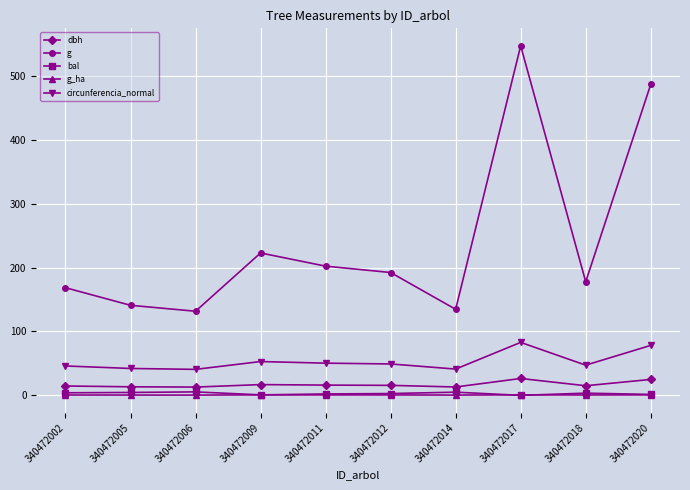

What is the greatest value displayed?

547.4